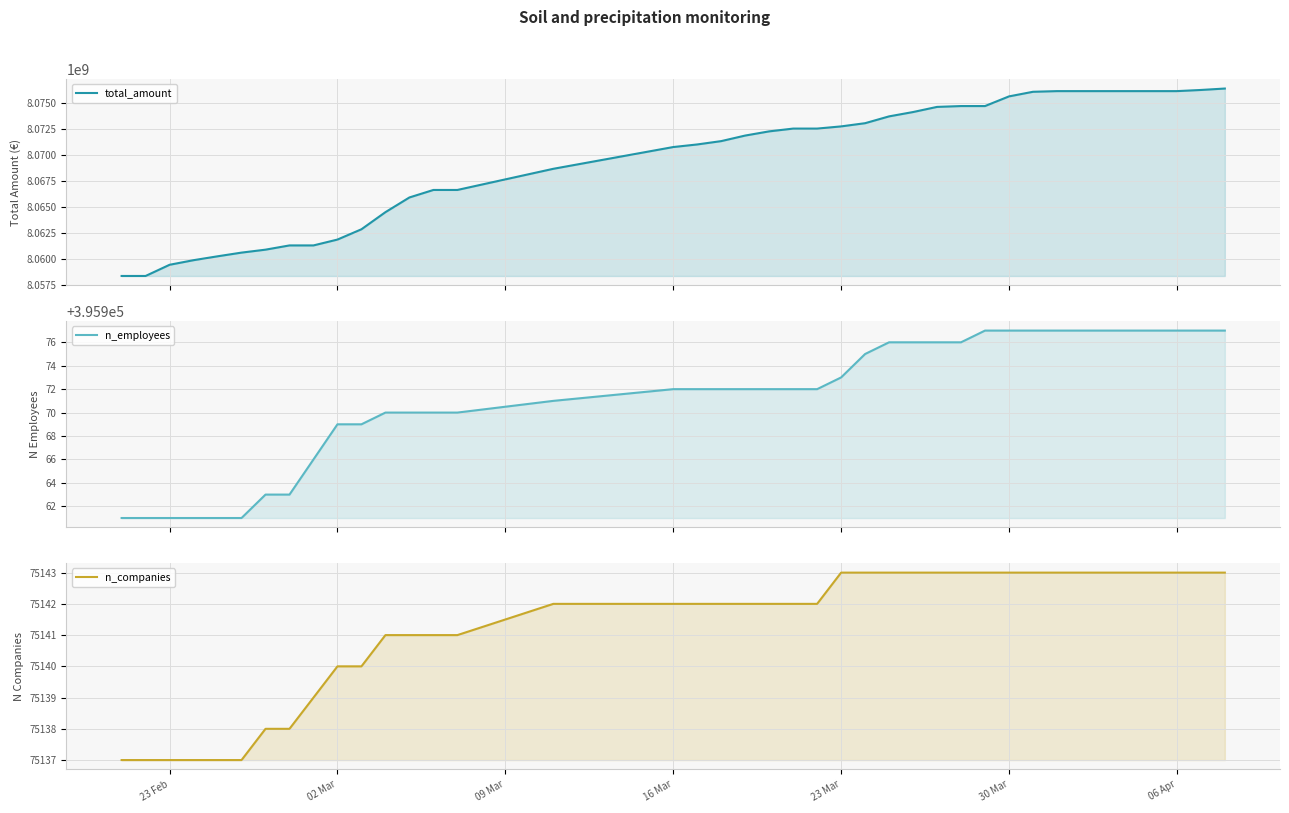

What position from the left is 23 Feb?

1